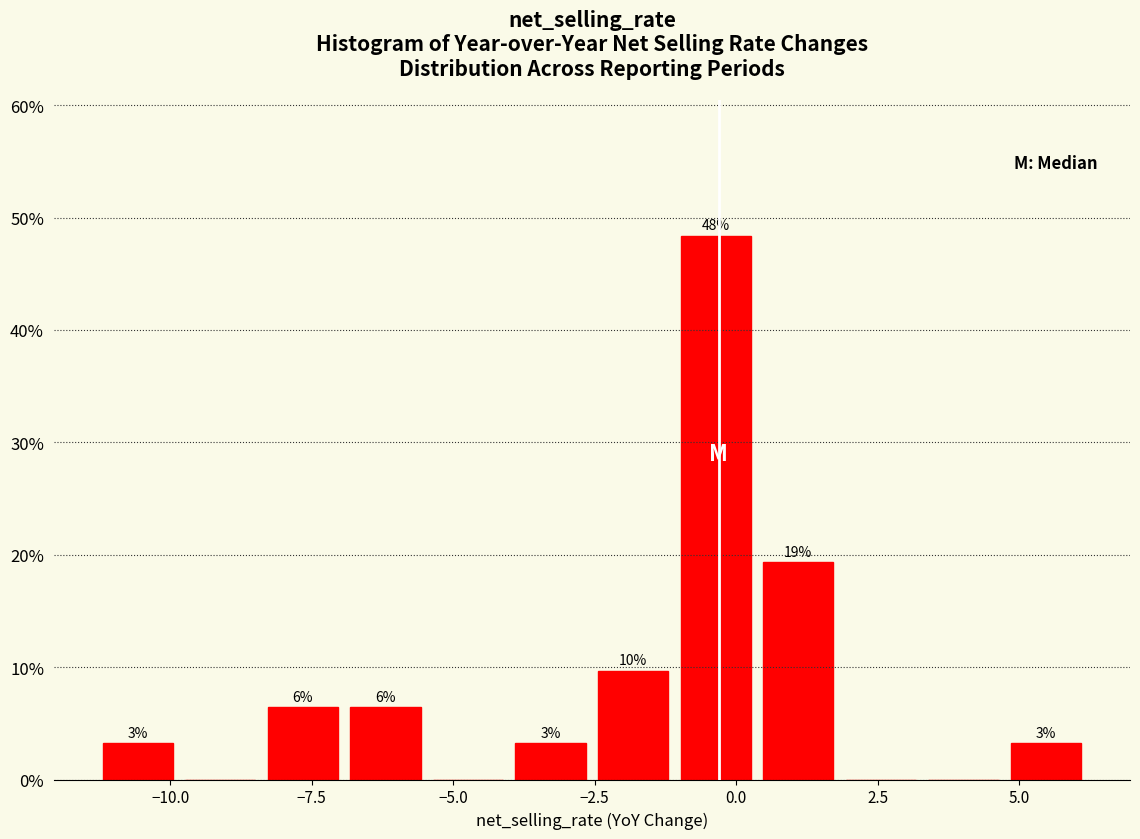

Around what value on the x-axis is the tallest bar? Give the approximate position of its centre, as read against the axis.

-0.5